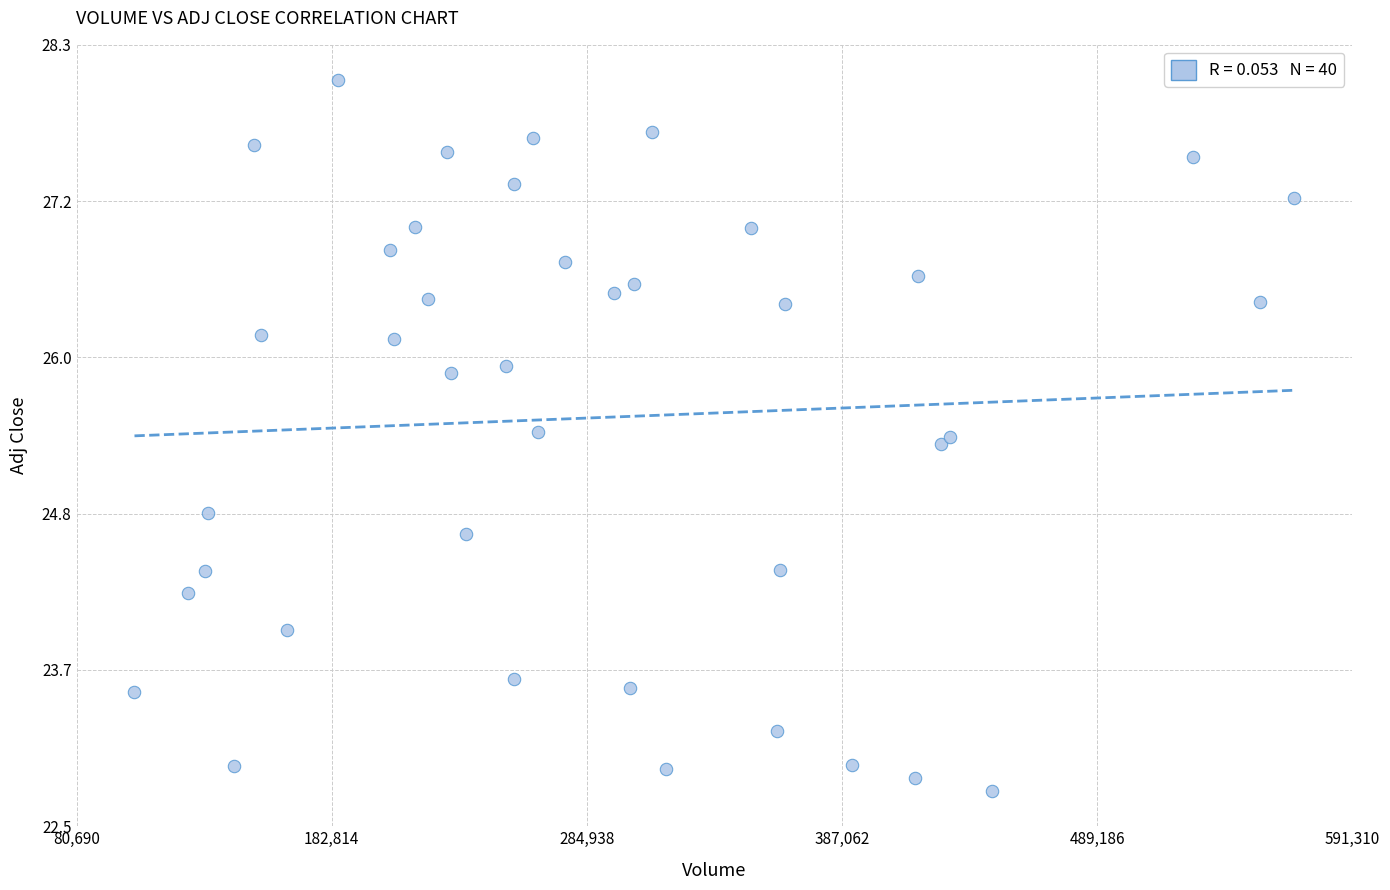

What Y value in the scatter plot is closest to 25?

24.8